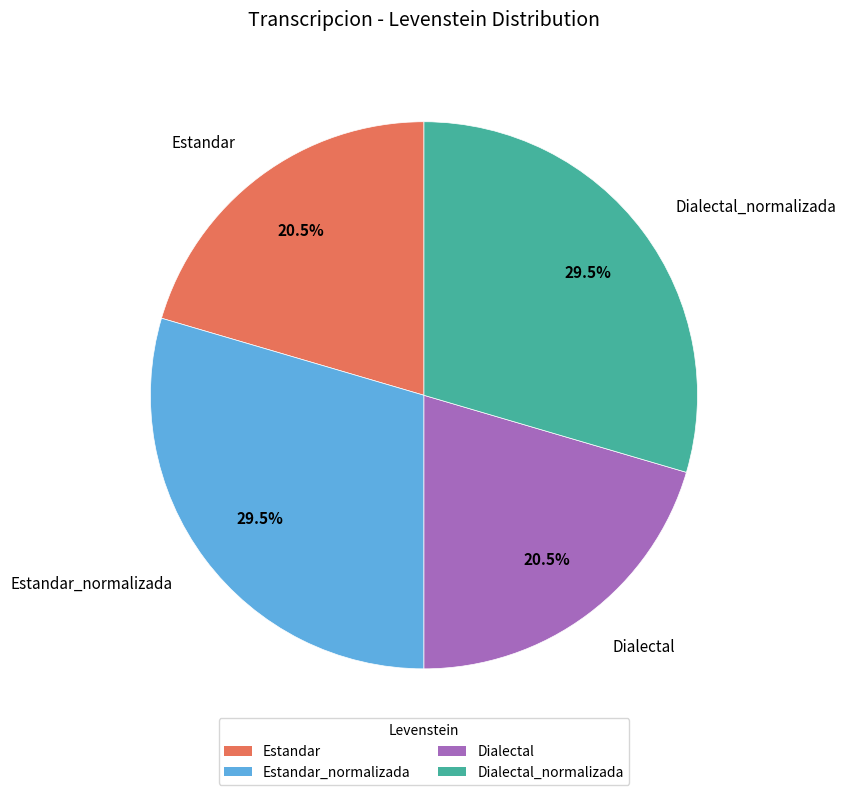

Which has a higher value, Estandar or Dialectal_normalizada?

Dialectal_normalizada